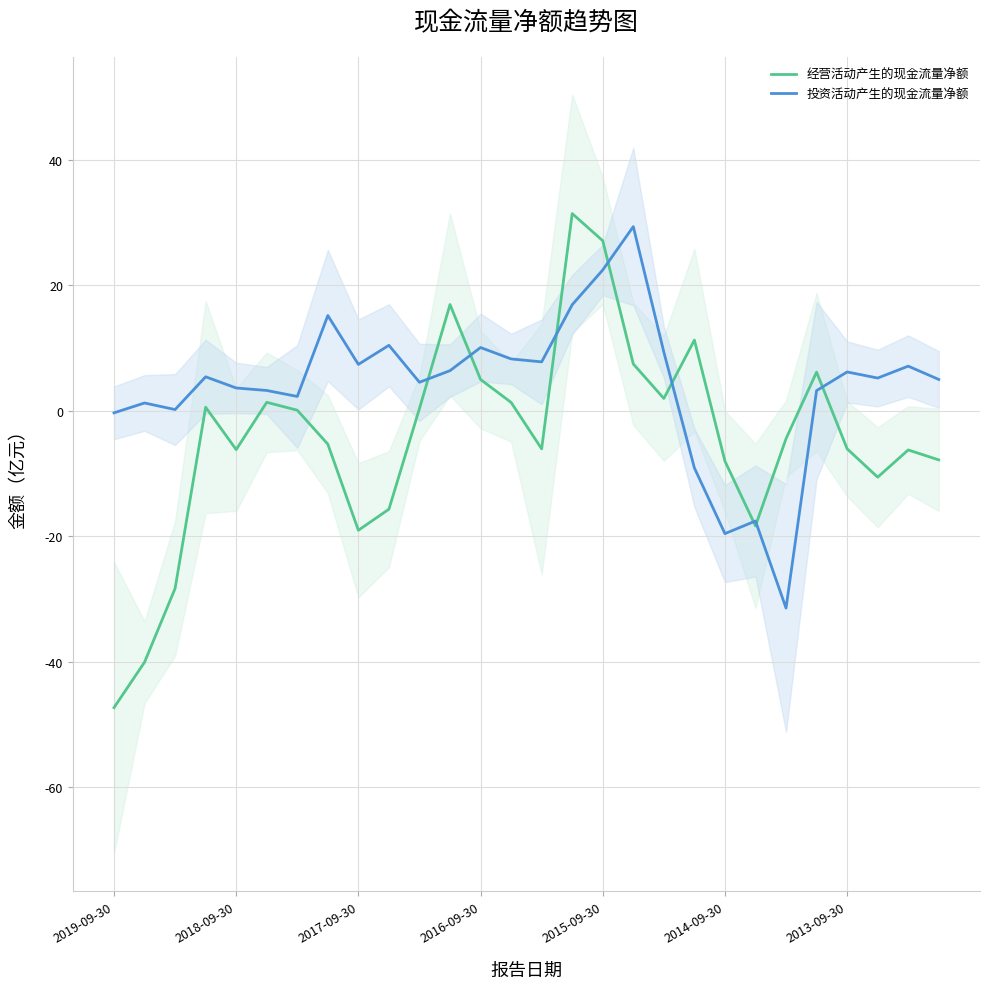

What is the sum of all 经营活动产生的现金流量净额 values?

-118.7